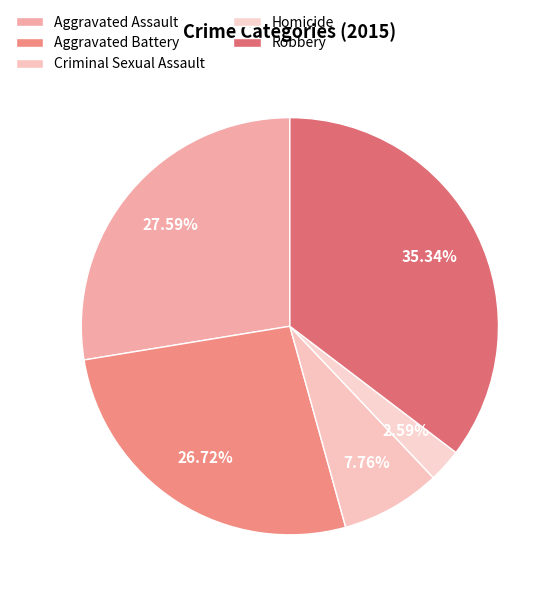

Which category has the biggest portion of the pie?

Robbery